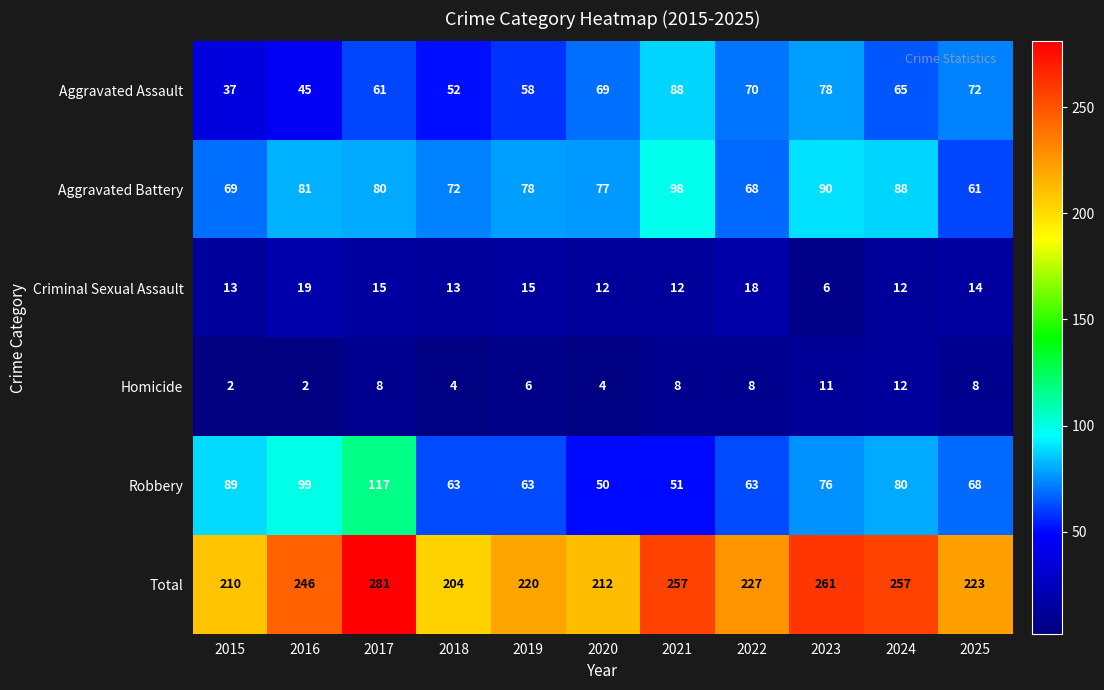

What is the difference between the maximum and minimum values in the Homicide series?

10